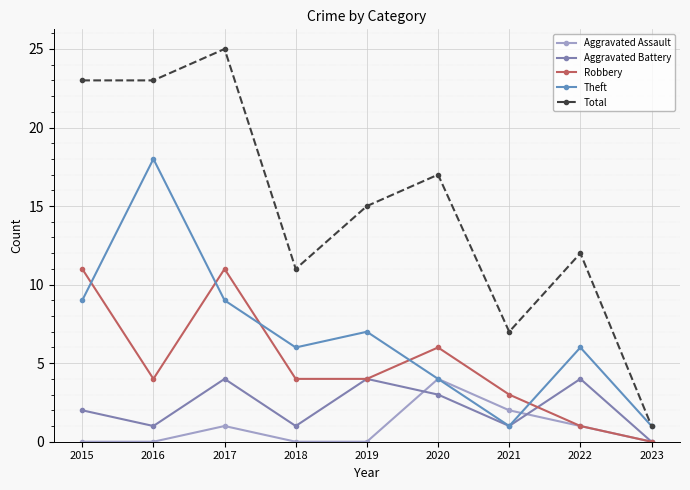

Does the chart have visible grid lines?

Yes